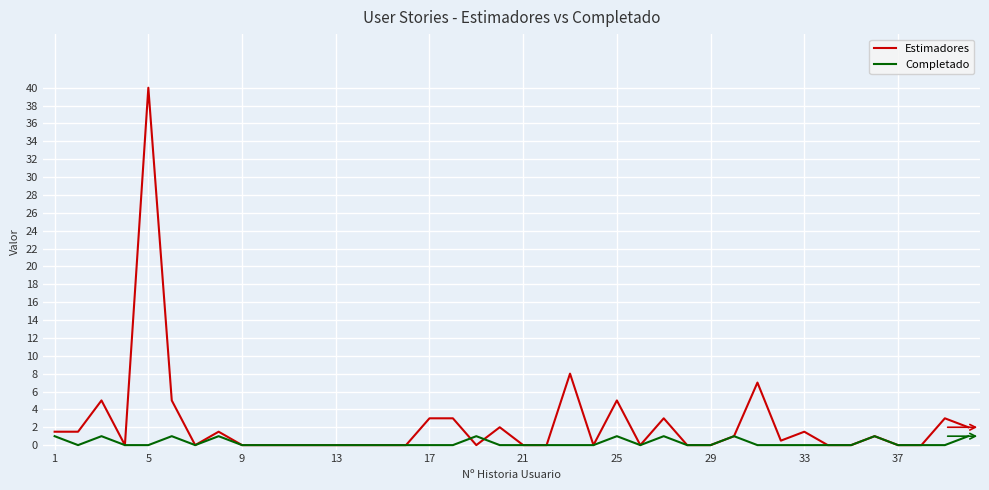

Which series has the largest total across all categories?

Estimadores